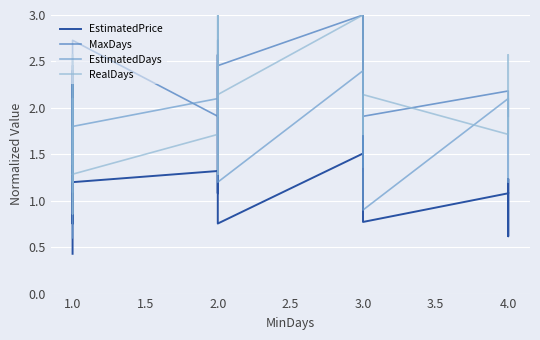

How many times do EstimatedPrice and EstimatedDays cross each other?

6